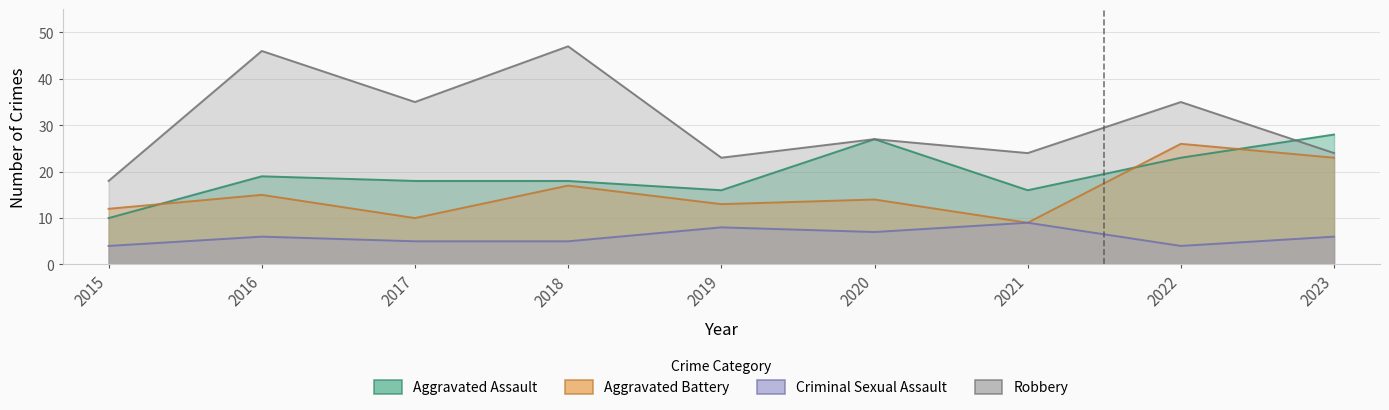

True or false: Aggravated Assault has more than 0 points higher than both neighbors.

True